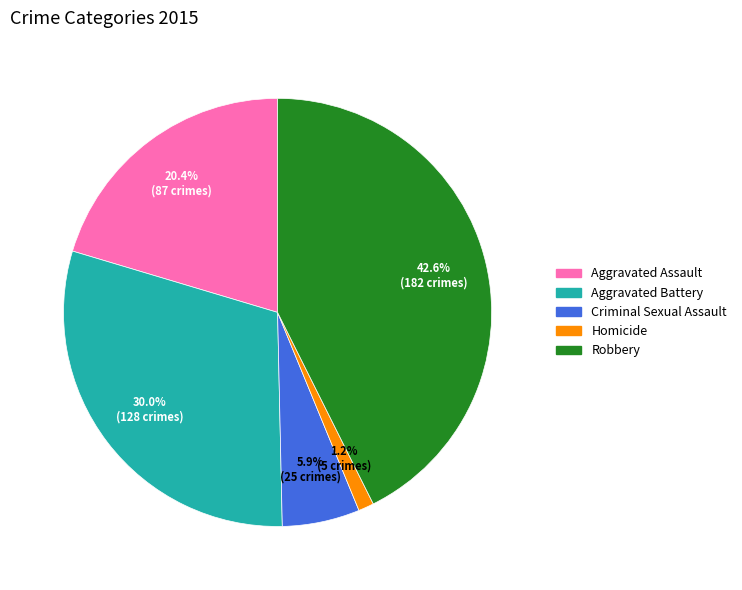

To the nearest percent, what portion does Aggravated Battery represent?

30%